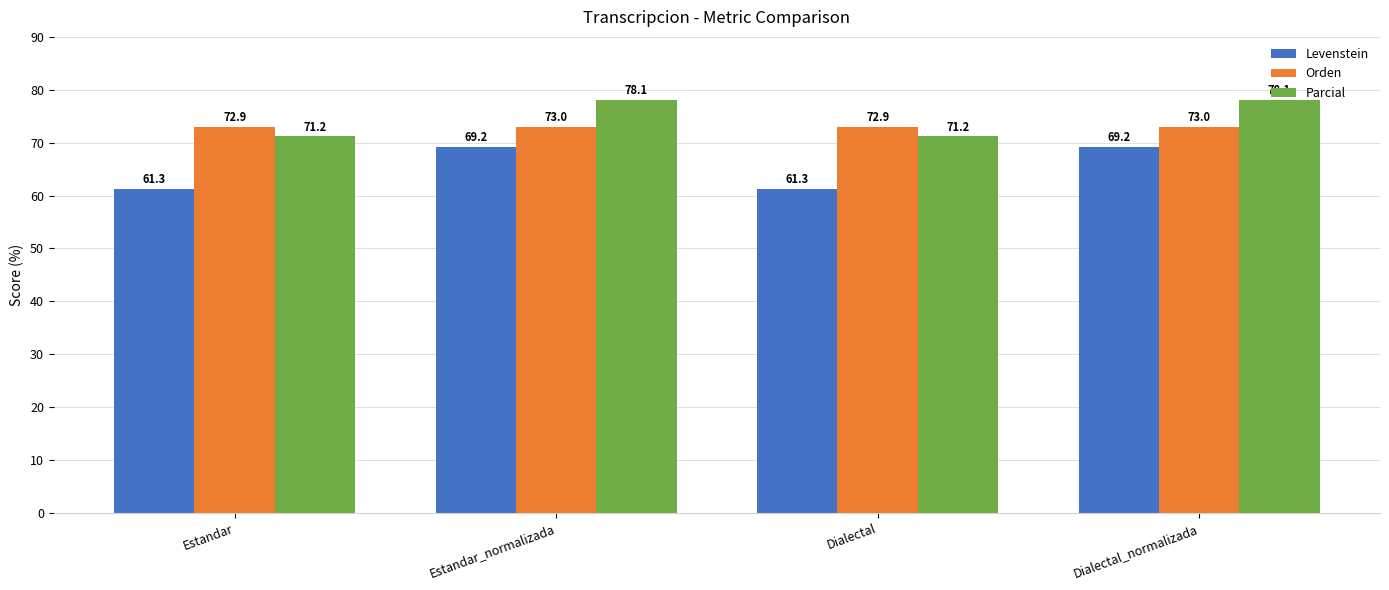

Is the value of Parcial at Dialectal greater than the value of Orden at Dialectal_normalizada?

No